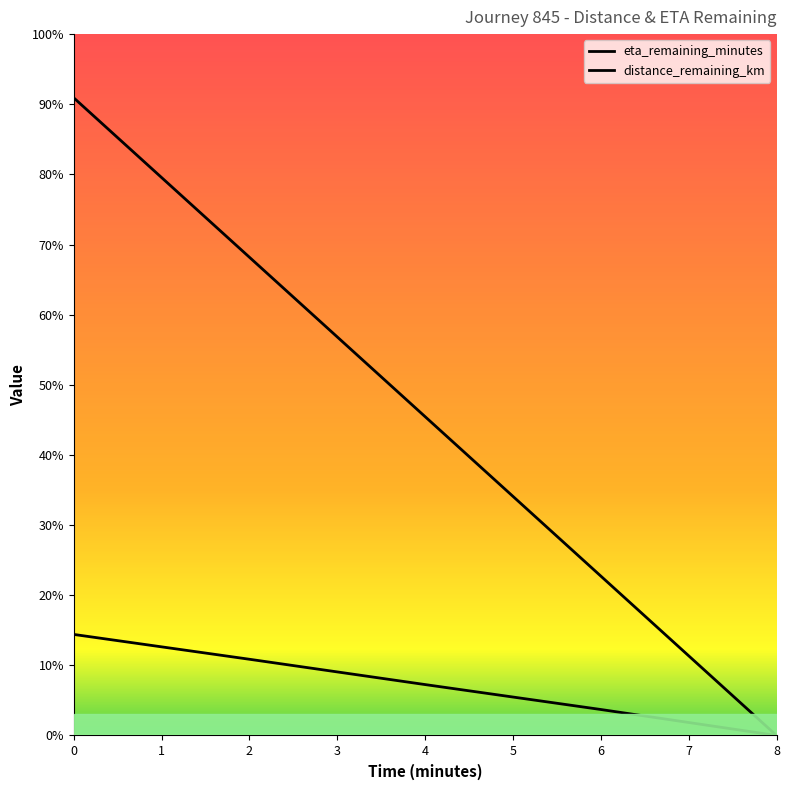

What is the sum of the distance_remaining_km values at 4.0 and 2.0?

1.3